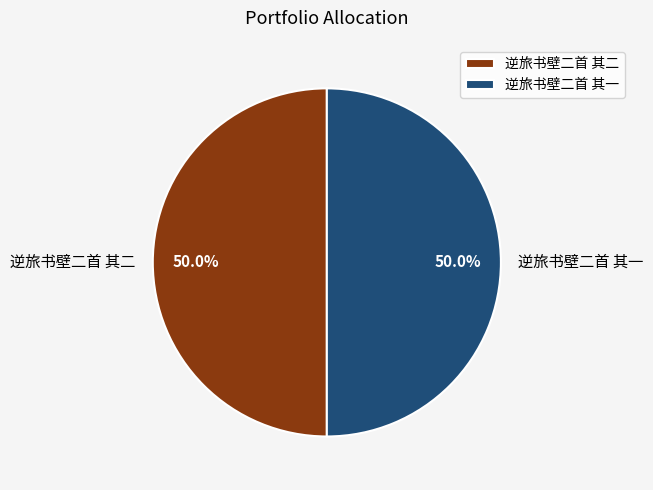

The 逆旅书壁二首 其一 slice represents 50% of the pie. True or false?

True